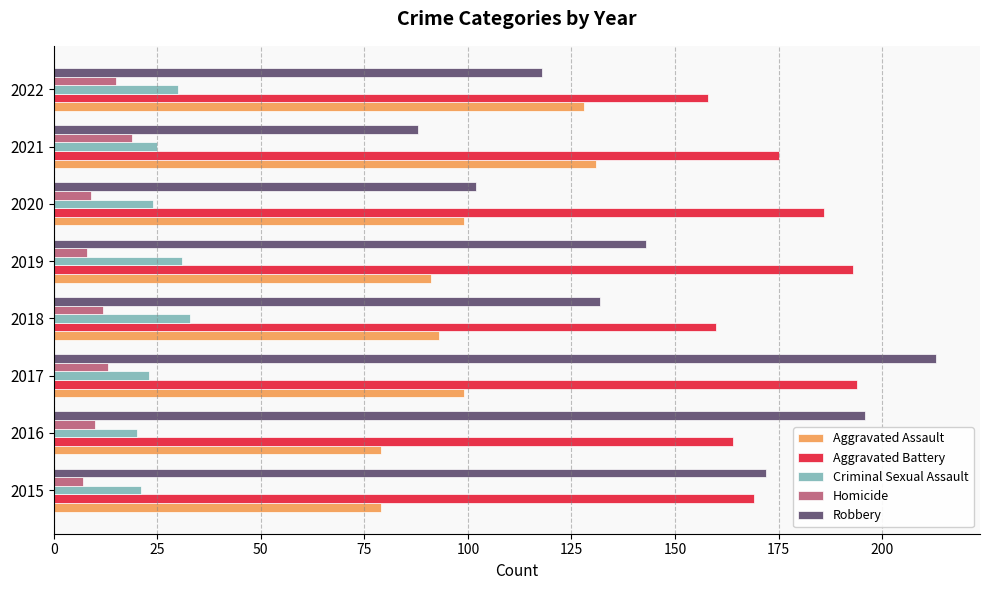

What are all the series names shown in the legend?

Aggravated Assault, Aggravated Battery, Criminal Sexual Assault, Homicide, Robbery